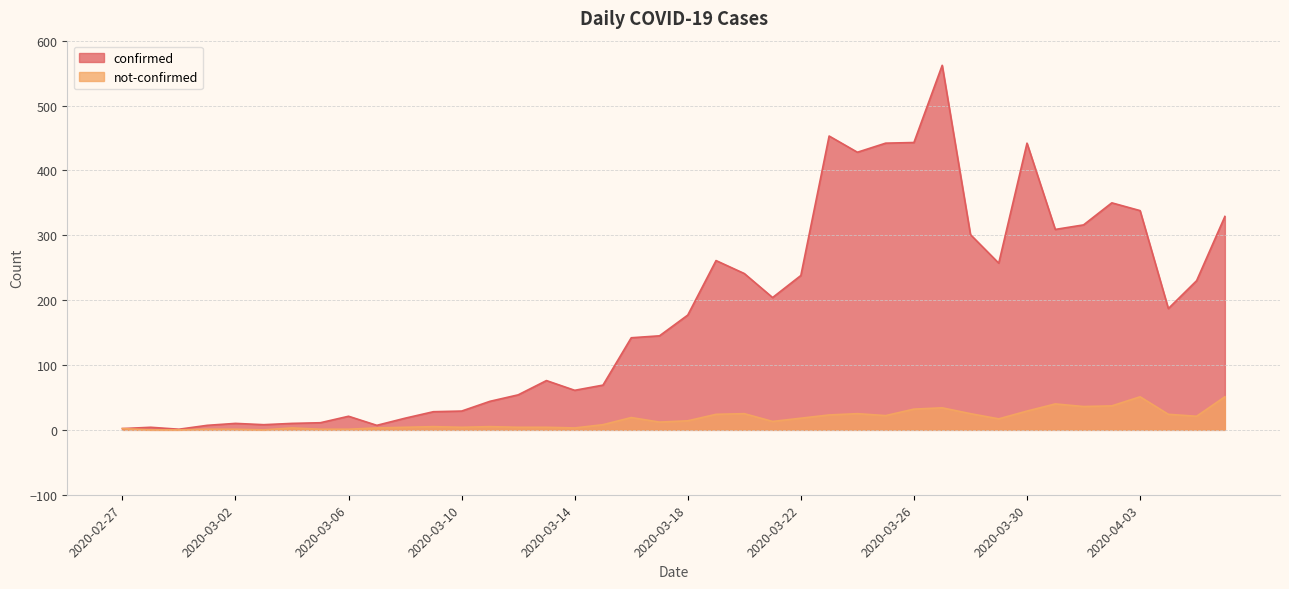

Which label corresponds to the smallest value in the chart?

2020-02-28